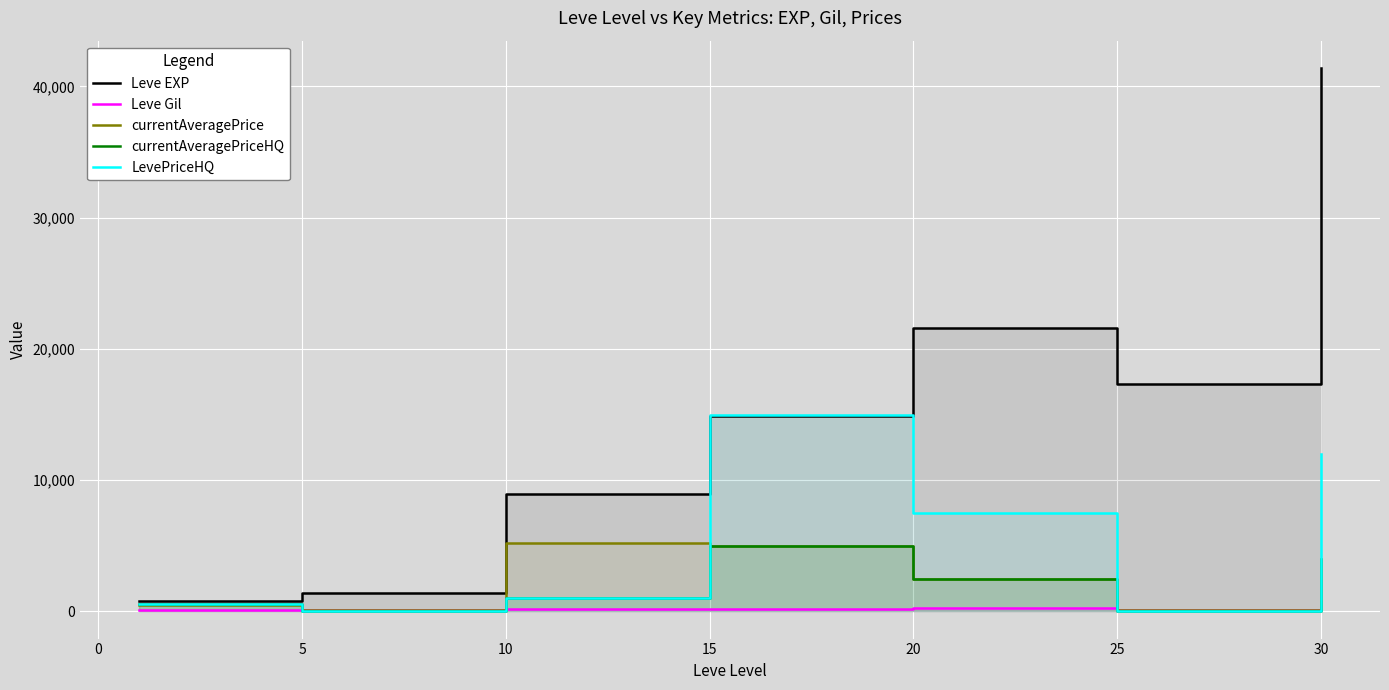

How many interior local valleys does the Leve EXP series have?

1